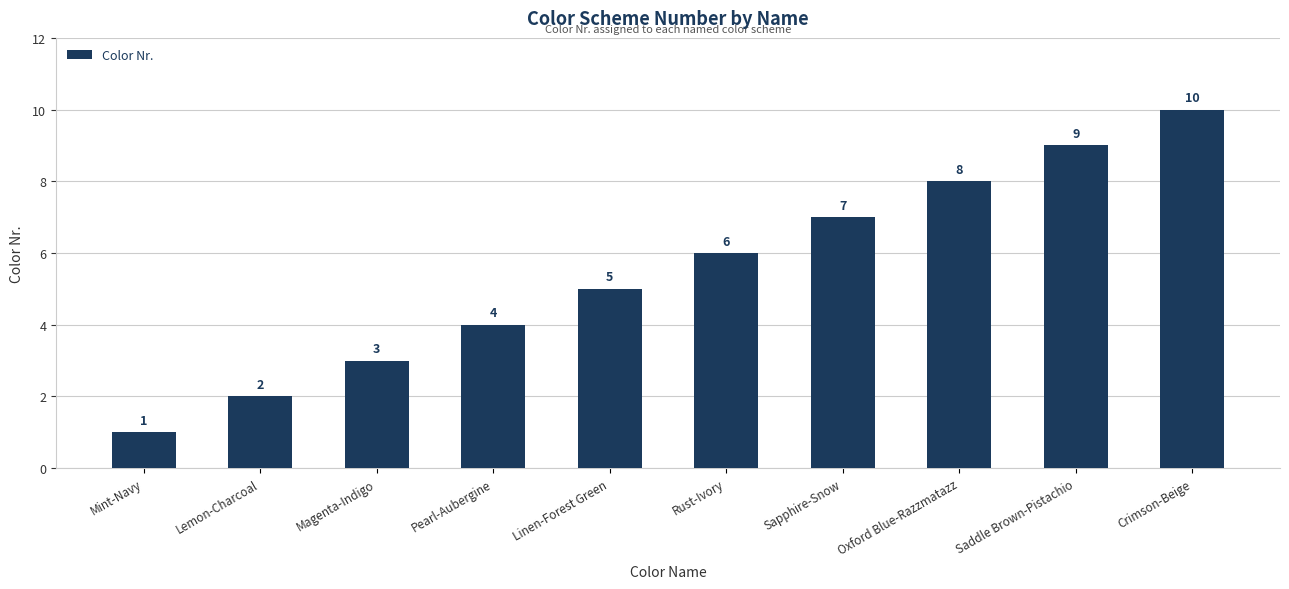

What value does the data have at Lemon-Charcoal?

2